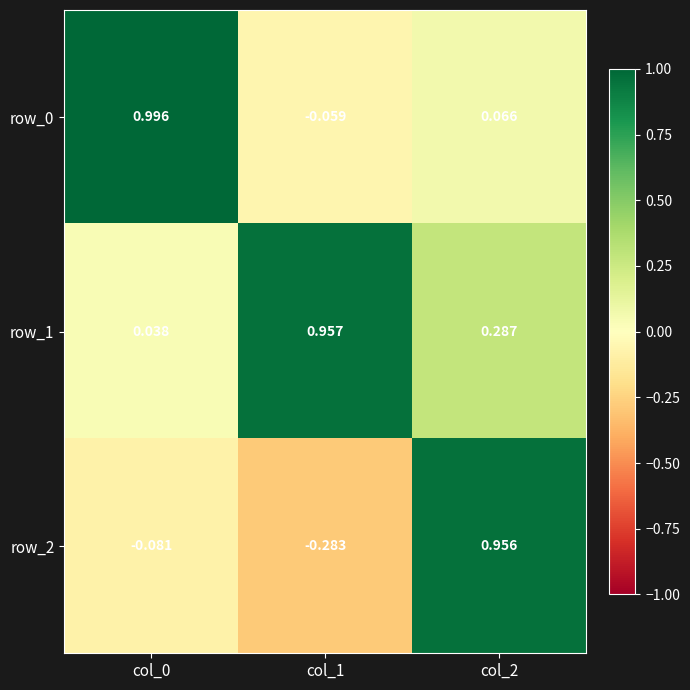

Which series changed the most between col_0 and col_1?

row_0